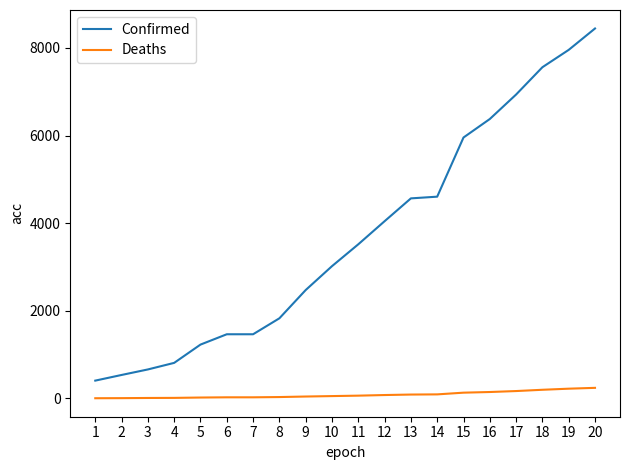

Rank the series at 18 from lowest to highest value.

Deaths, Confirmed